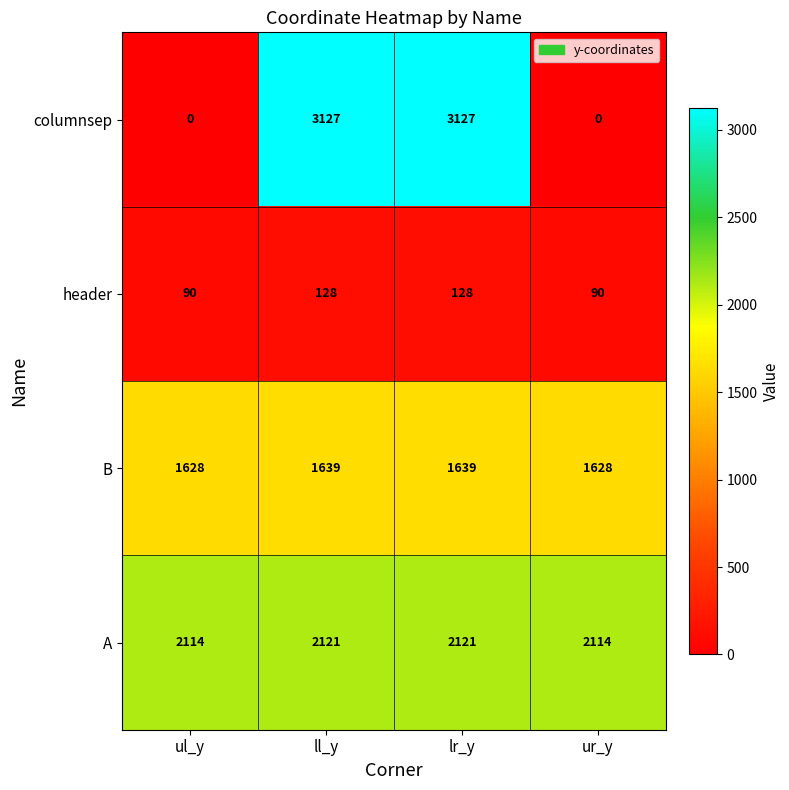

What is the total value across all series at ur_y?

3832